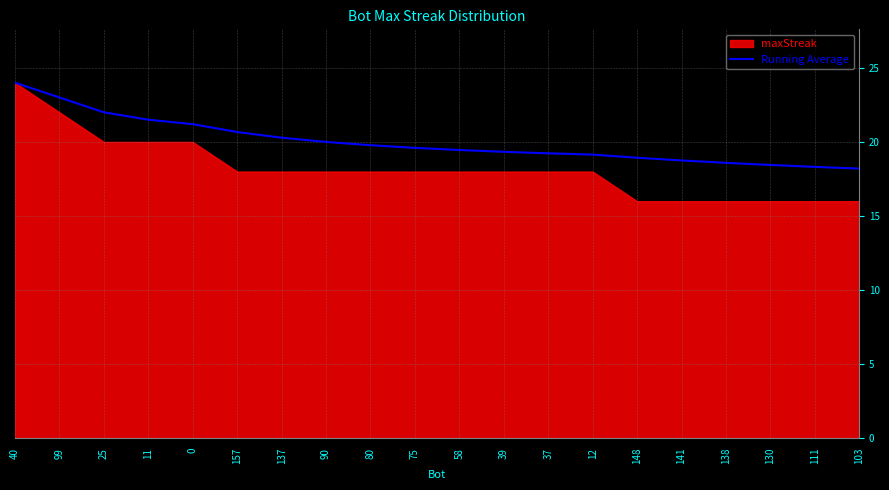

What is the label of the 18th point from the right?

25